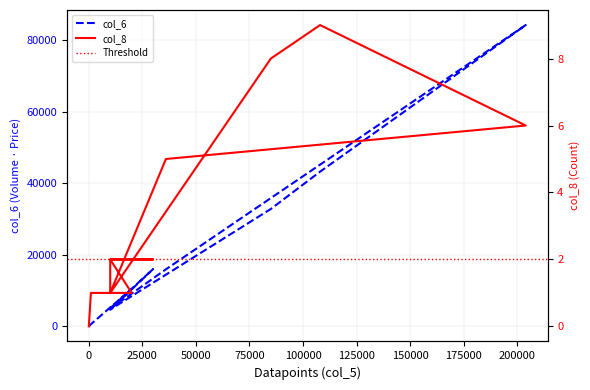

Is it true that col_8 equals 1 at 10000?

False